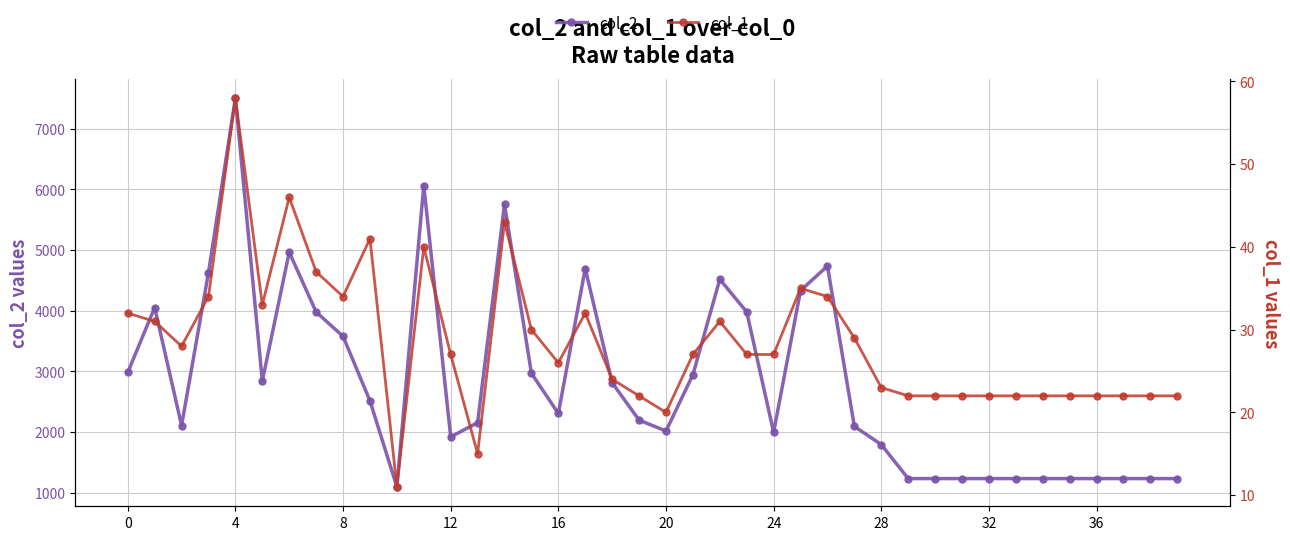

The col_2 series shows 2982 at 0. True or false?

True